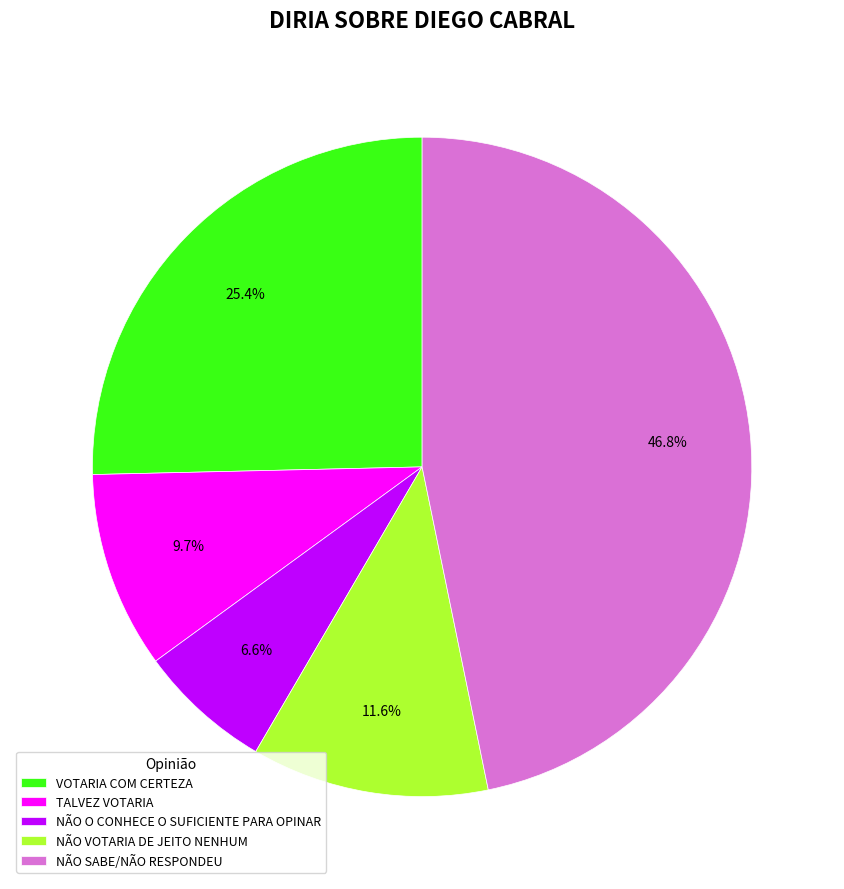

Count the number of slices in the pie.

5